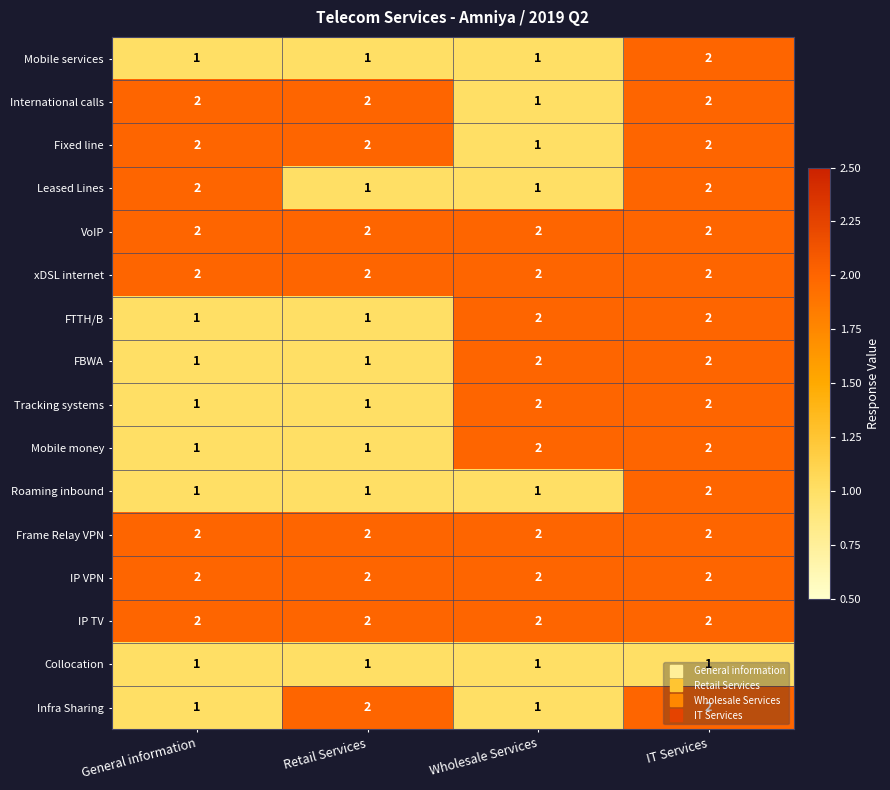

At how many categories does at least one series exceed 1?

4